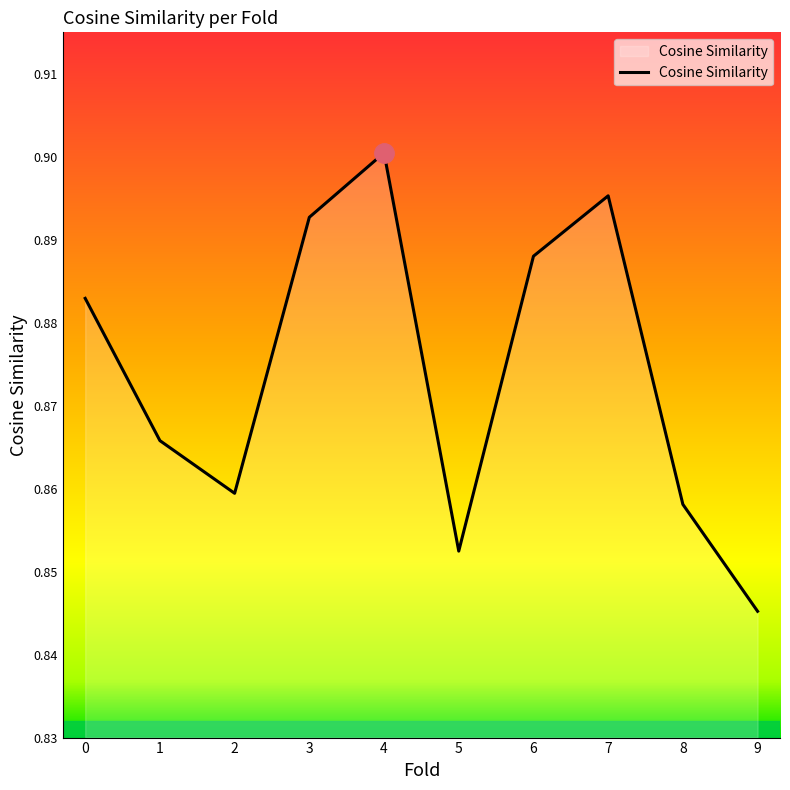

The chart shows a value of 0.3 at 8. True or false?

False